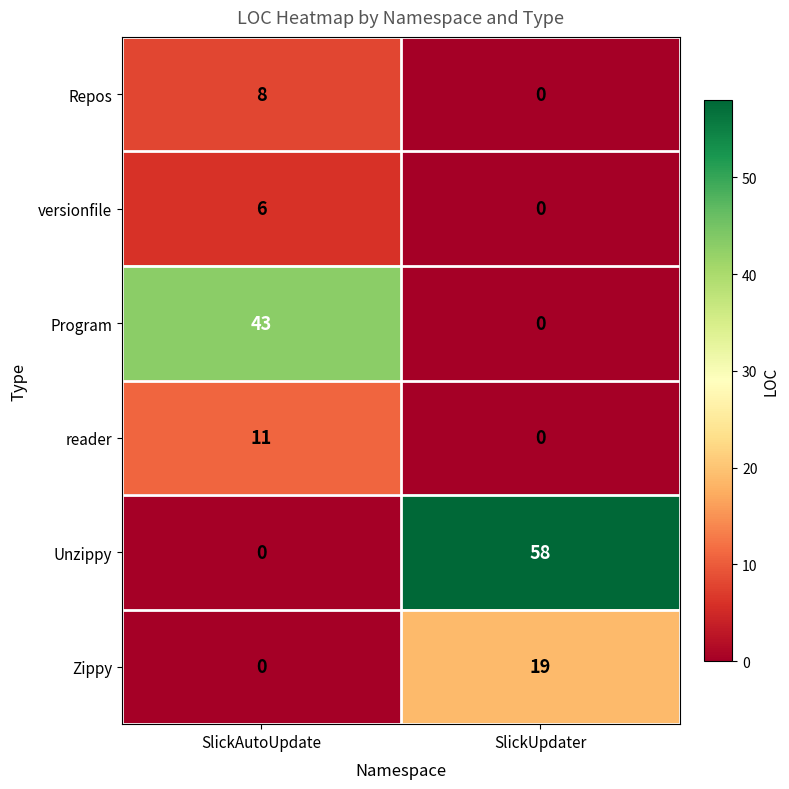

True or false: Repos has a value of 5 at SlickUpdater.

False